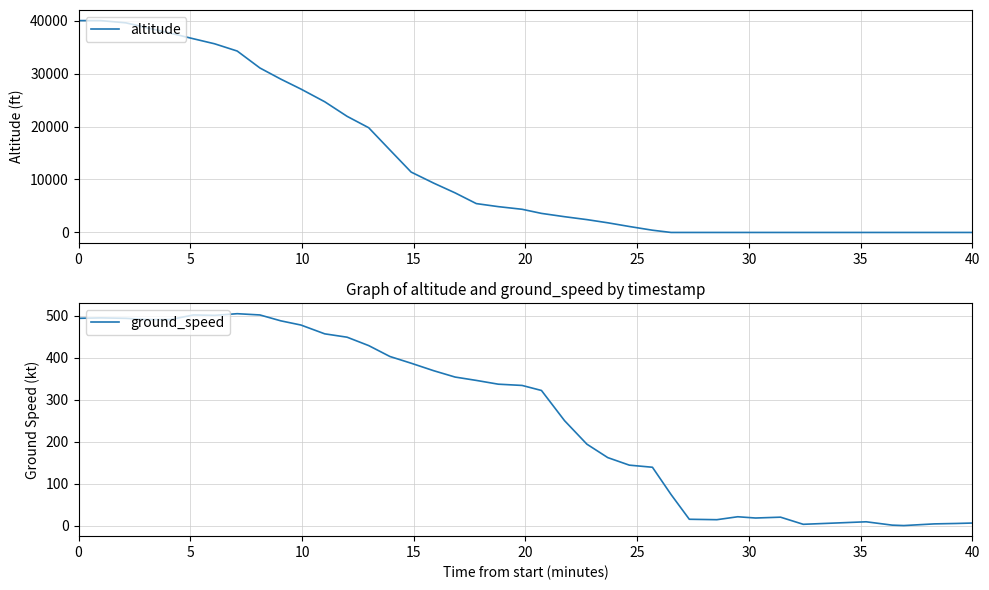

After their last crossing, which series has the higher values: altitude or ground_speed?

ground_speed